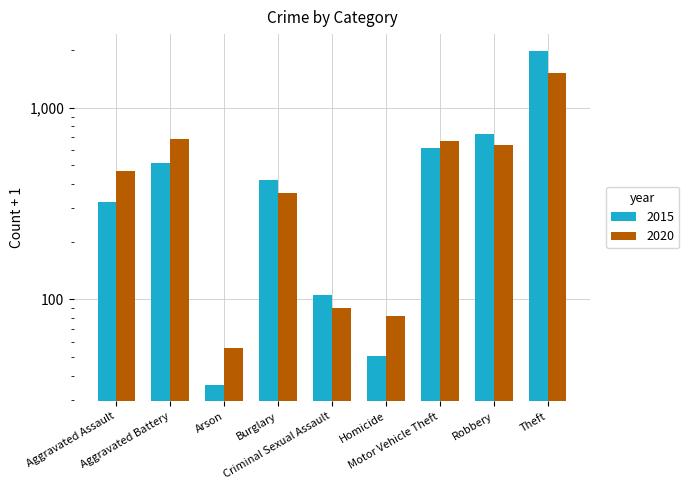

Rank the categories by 2020 value from lowest to highest.

Arson, Homicide, Criminal Sexual Assault, Burglary, Aggravated Assault, Robbery, Motor Vehicle Theft, Aggravated Battery, Theft